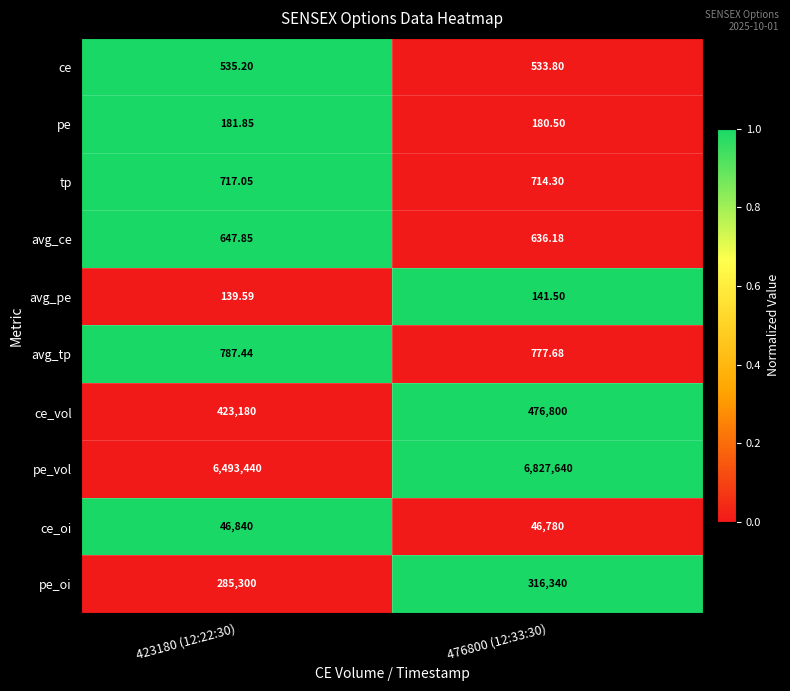

Which series has the largest total across all categories?

pe_vol